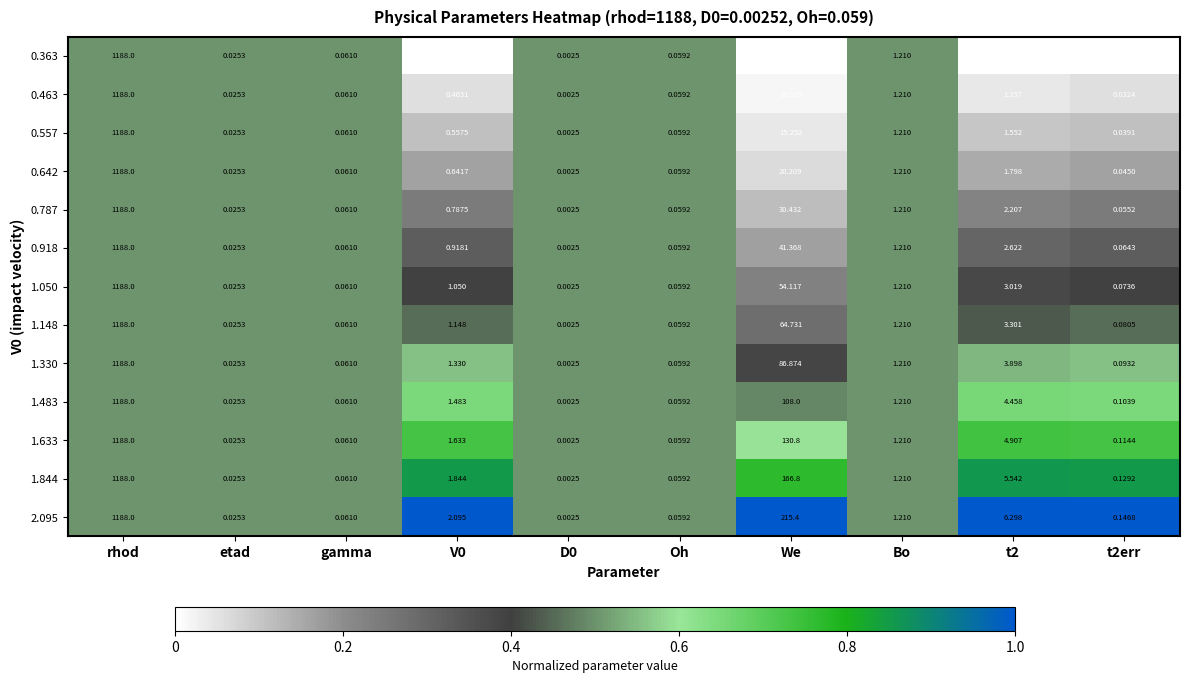

Is the value of 0.787 at Oh greater than the value of 0.463 at t2err?

Yes